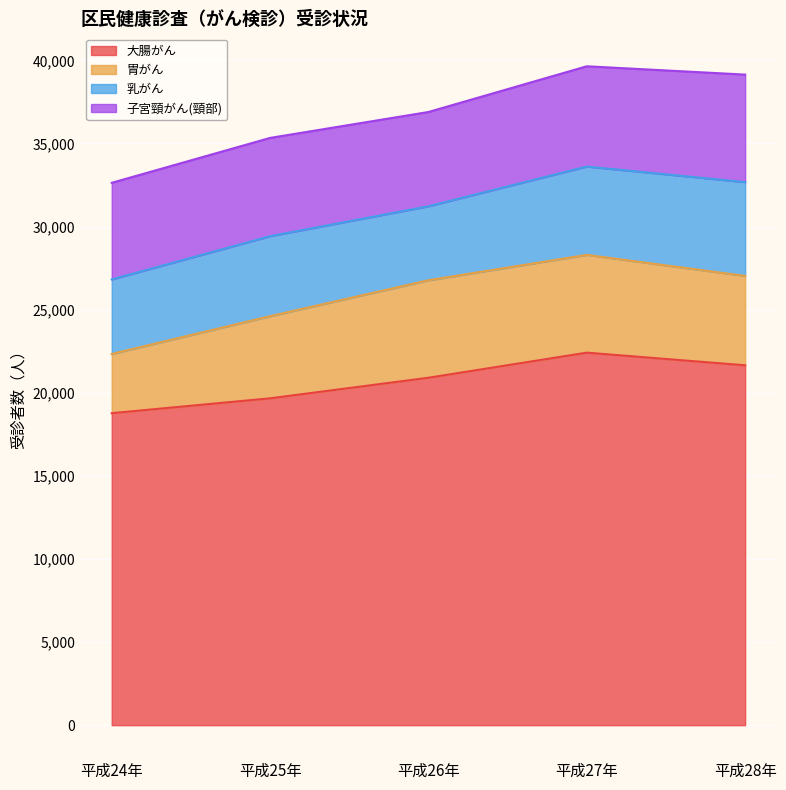

True or false: 胃がん and 大腸がん cross at least once.

False